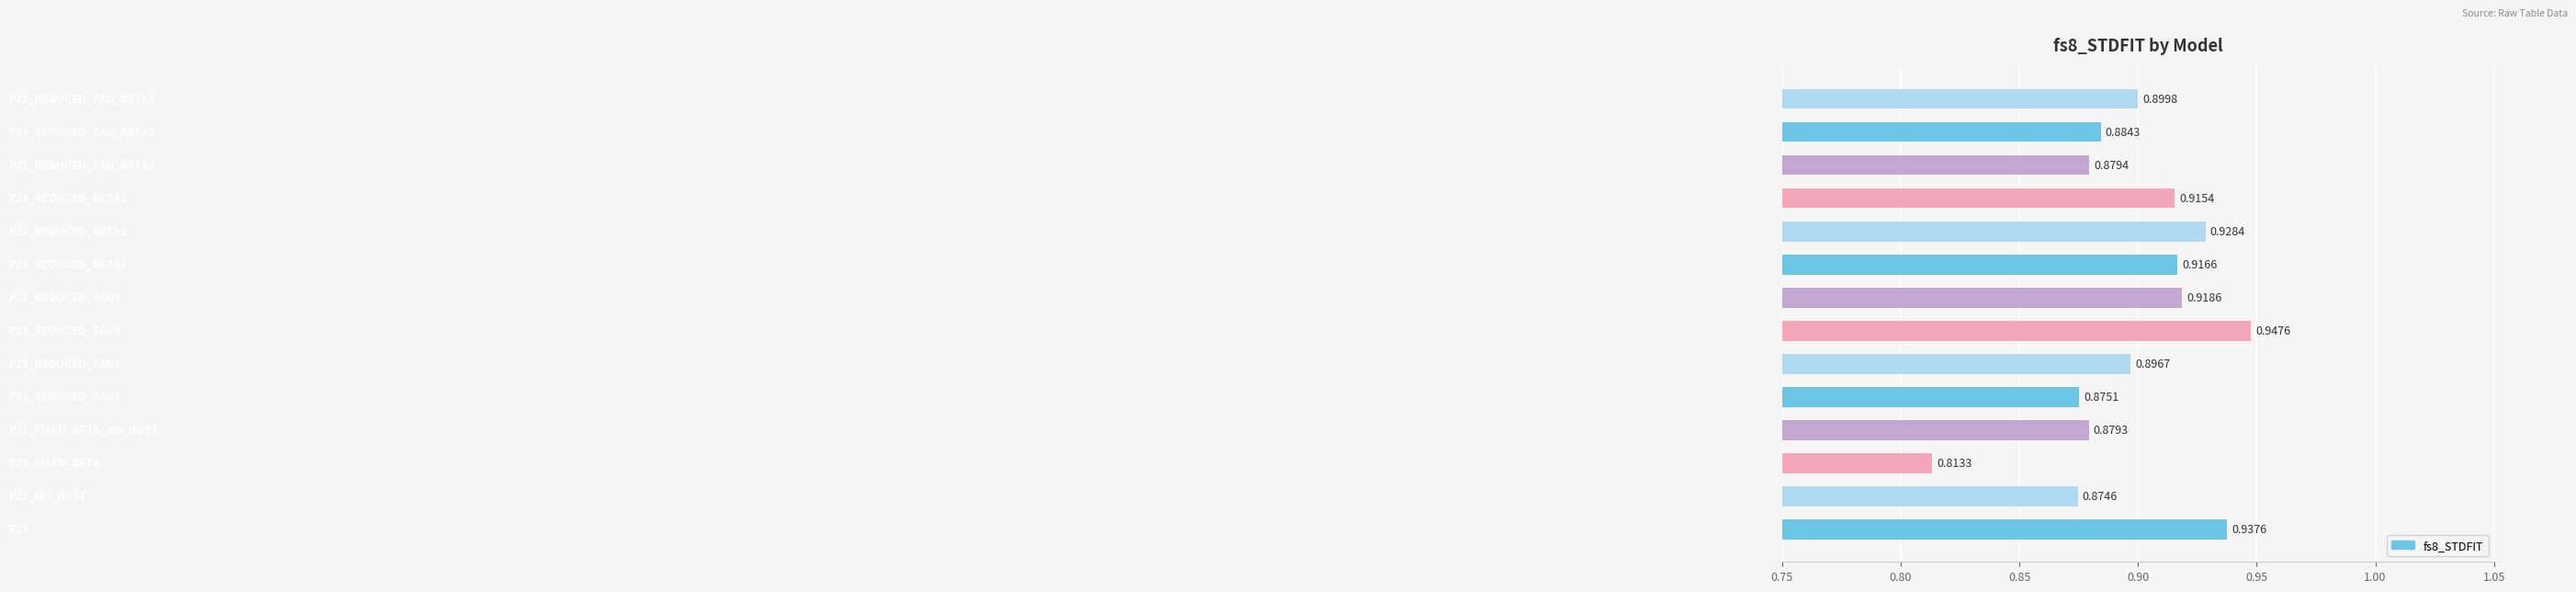

What is the difference between the maximum and minimum values?

0.1